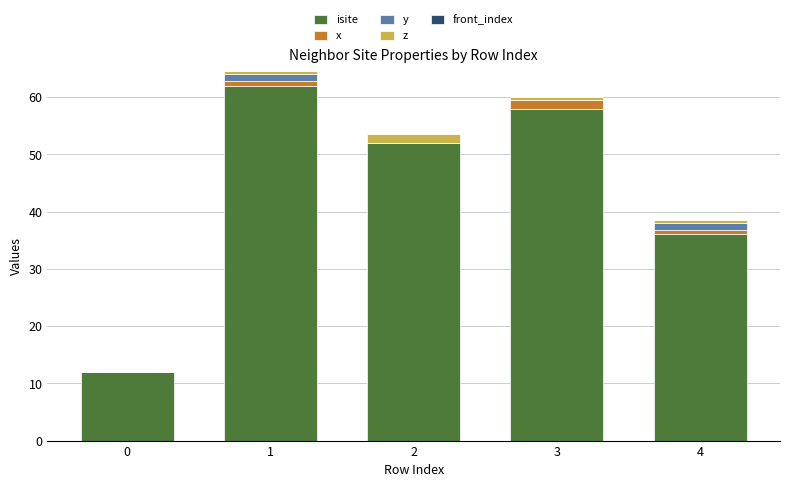

What is the total value across all series at 2?

53.6